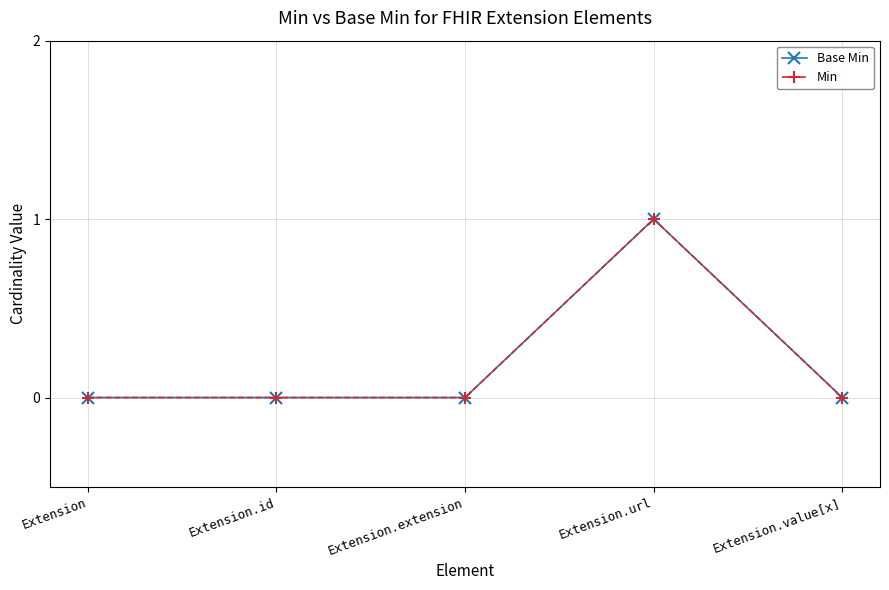

True or false: Base Min has more than 0 interior local peaks.

True